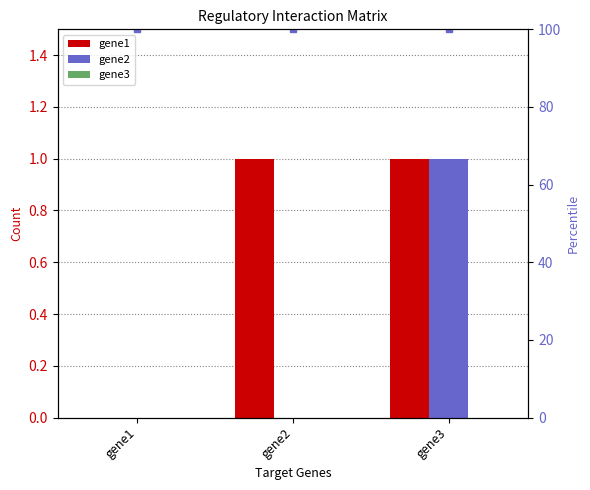

What is the spread (max minus min) of values at gene2?

100